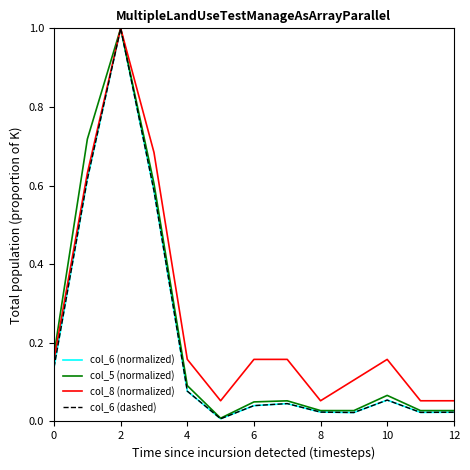

Is this an area chart (filled region under the line)?

No